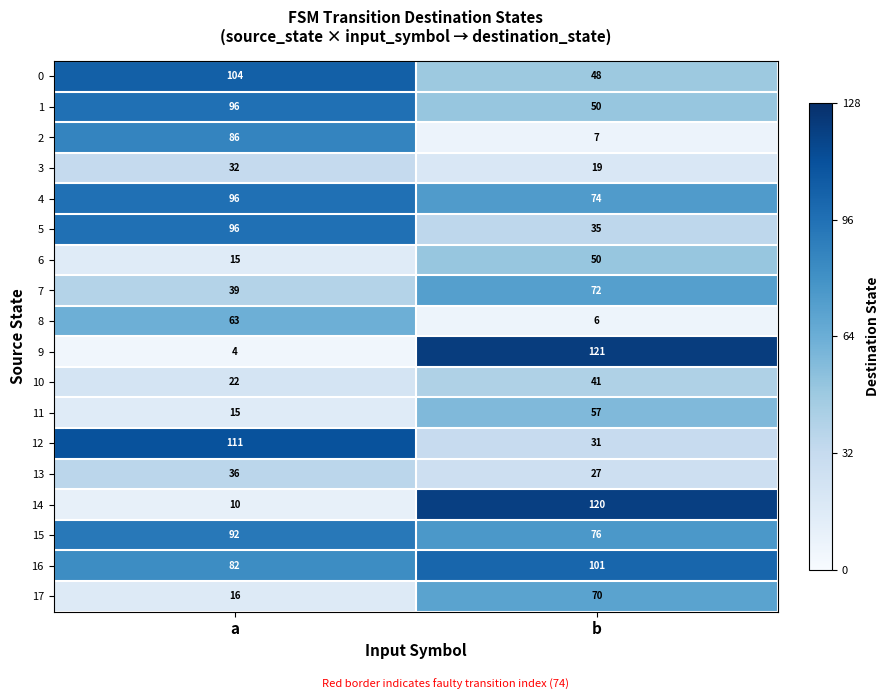

What is the difference between the maximum and minimum values in the 15 series?

16